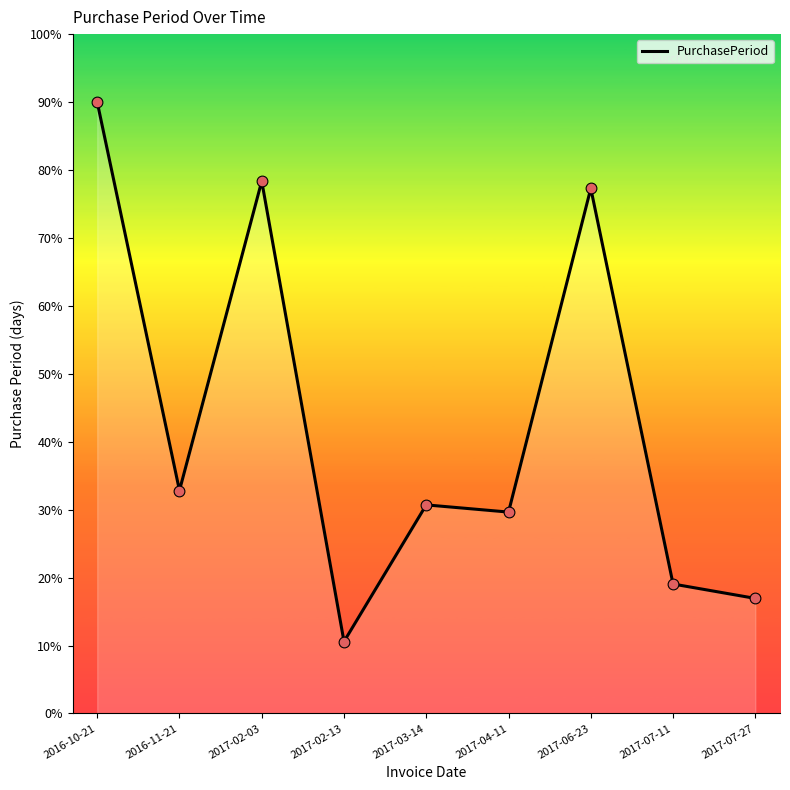

What is the change in value from 2017-02-03 to 2017-02-13?

-67.8